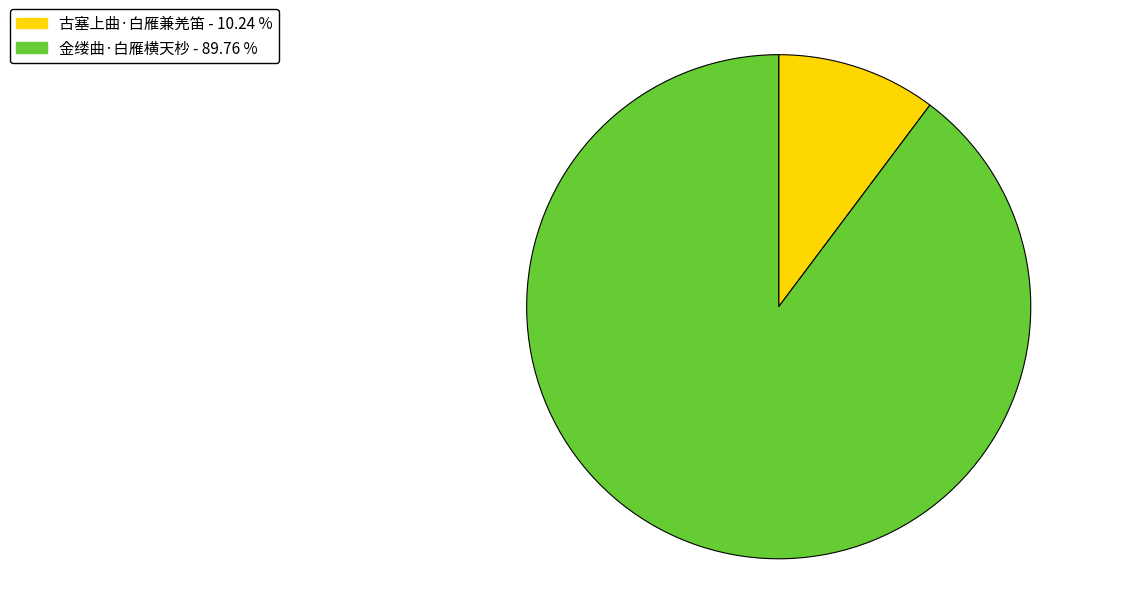

The 古塞上曲·白雁兼羌笛 slice represents 1% of the pie. True or false?

False